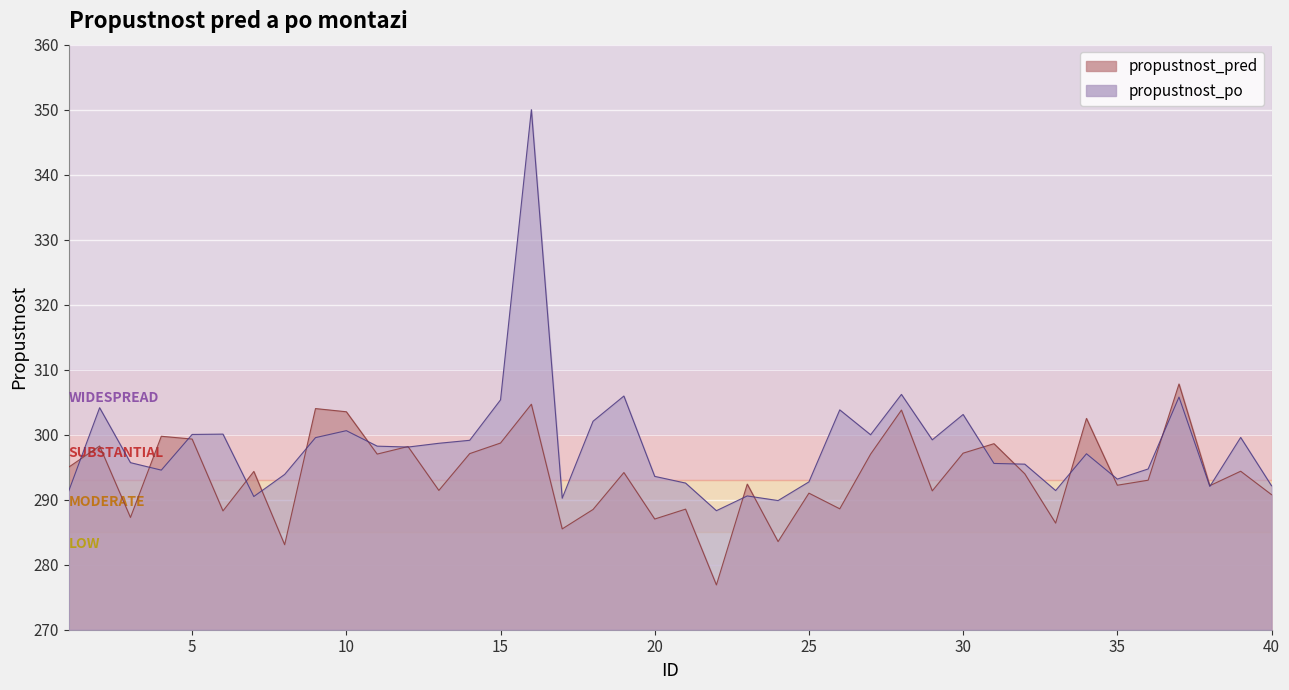

What is the maximum value for propustnost_po?

350.0